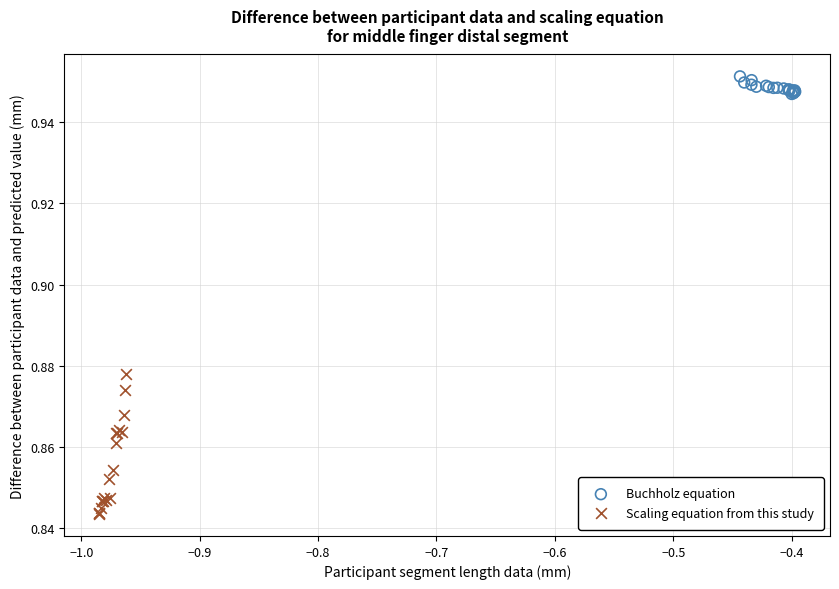

Which series reaches the maximum Y coordinate?

Buchholz equation